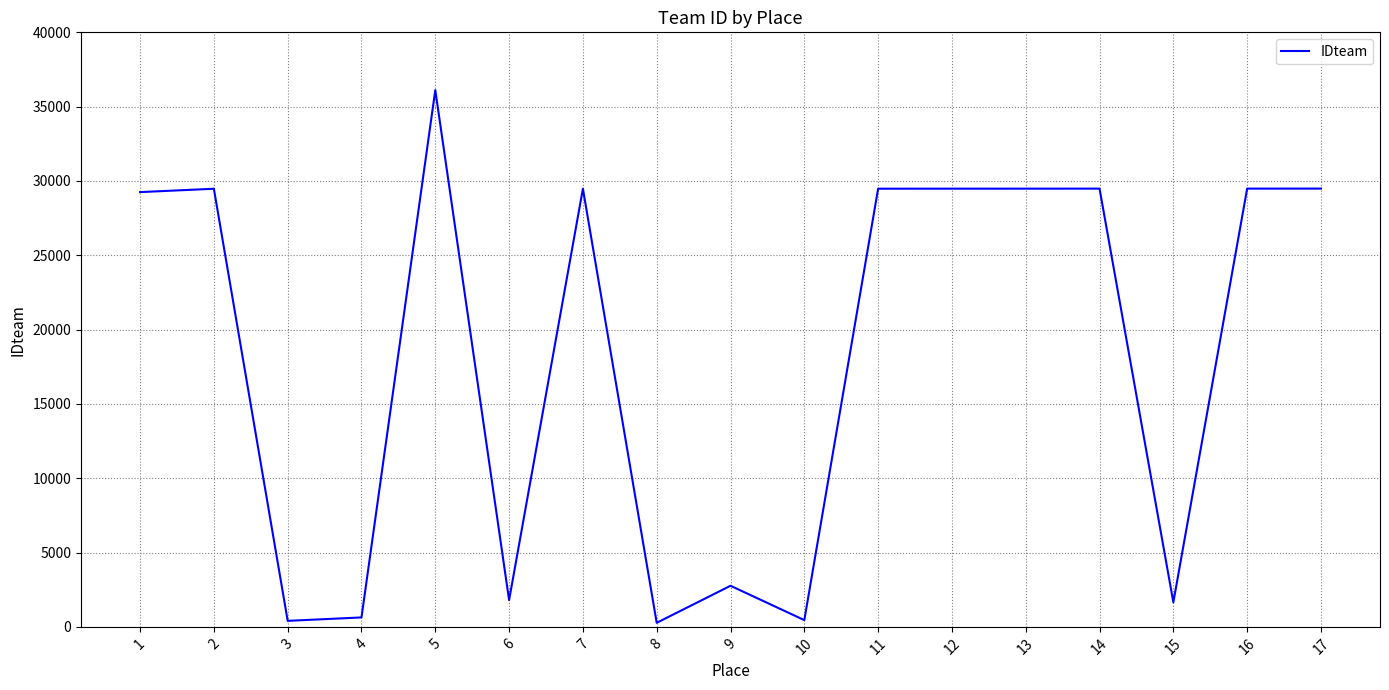

What is the difference between the maximum and minimum values?

35841